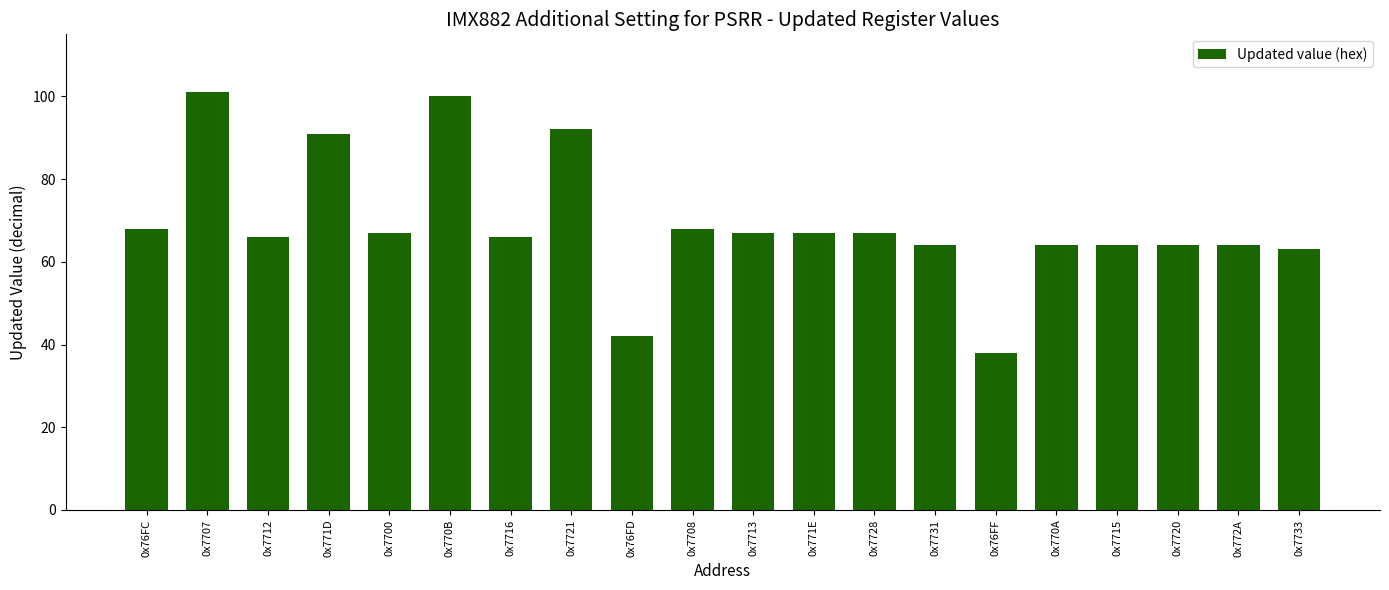

What is the smallest value displayed?

38